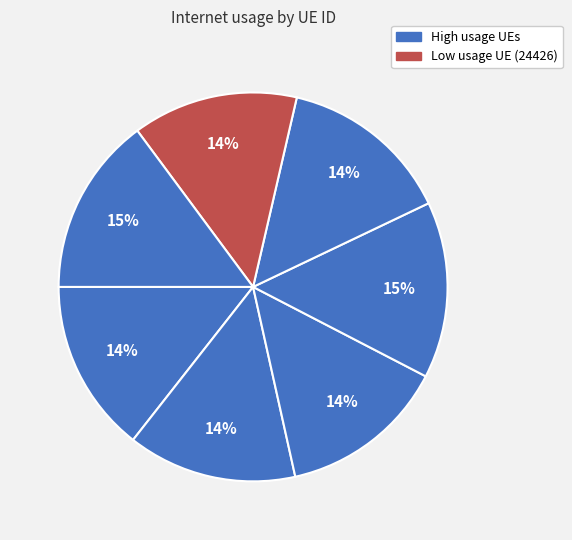

How many slices are in this pie chart?

7